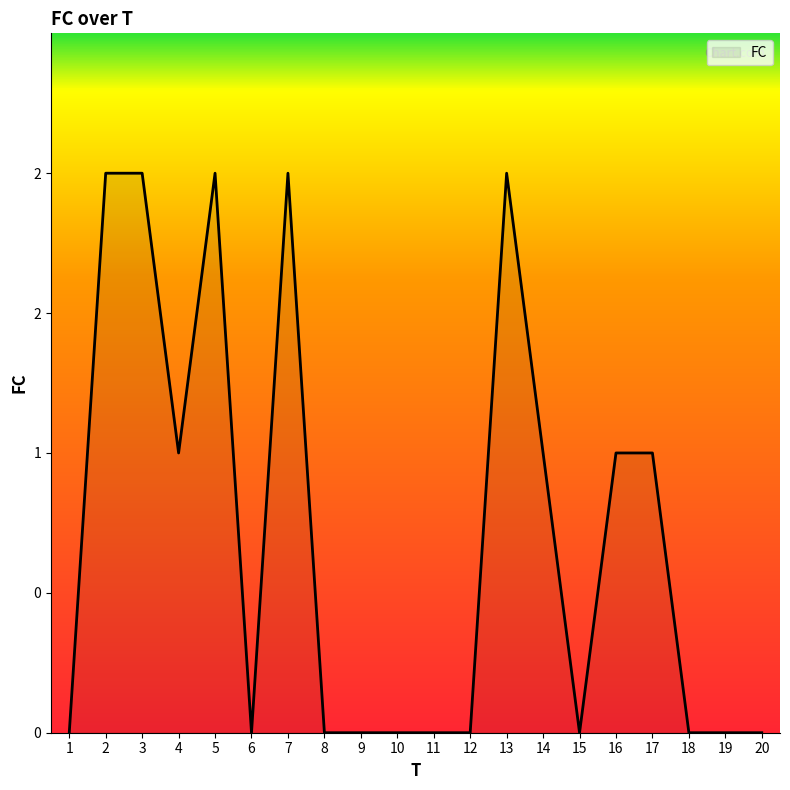

Rank the categories by value from highest to lowest.

2, 3, 5, 7, 13, 4, 14, 16, 17, 1, 6, 8, 9, 10, 11, 12, 15, 18, 19, 20